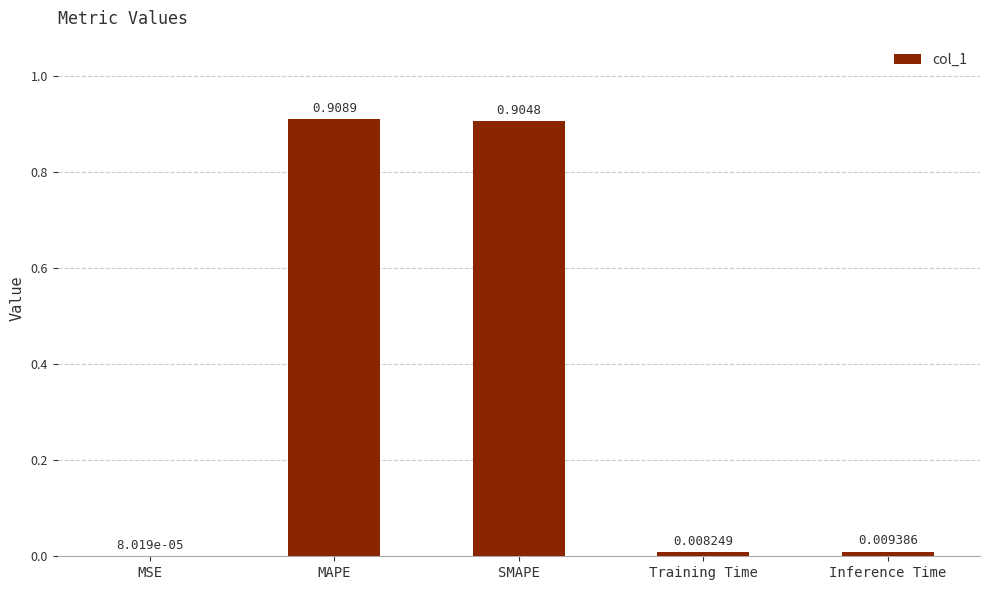

At which category does the chart reach its peak across all series?

MAPE